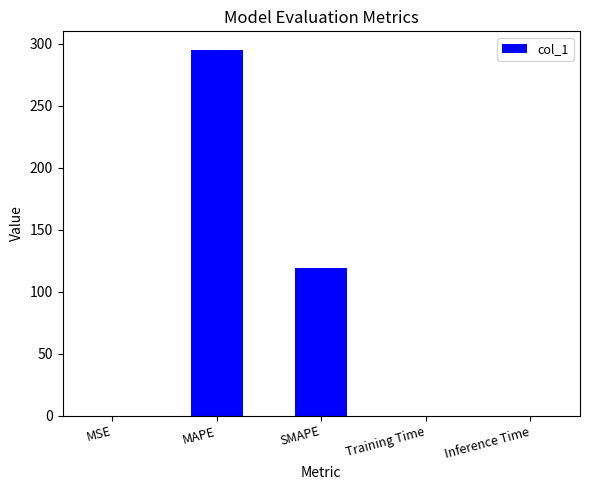

Between MAPE and Inference Time, which is larger?

MAPE